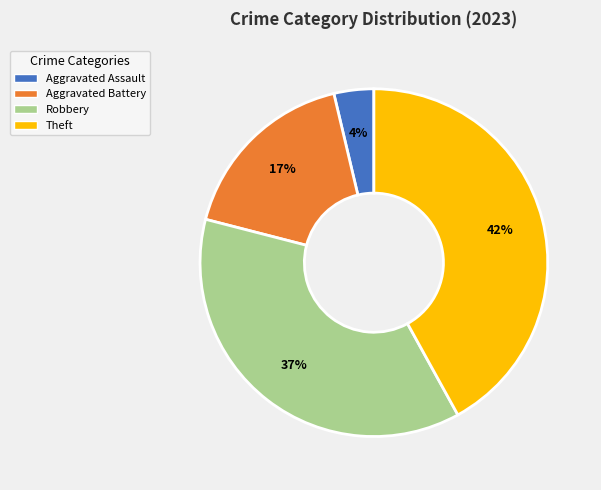

How many slices are in this pie chart?

4